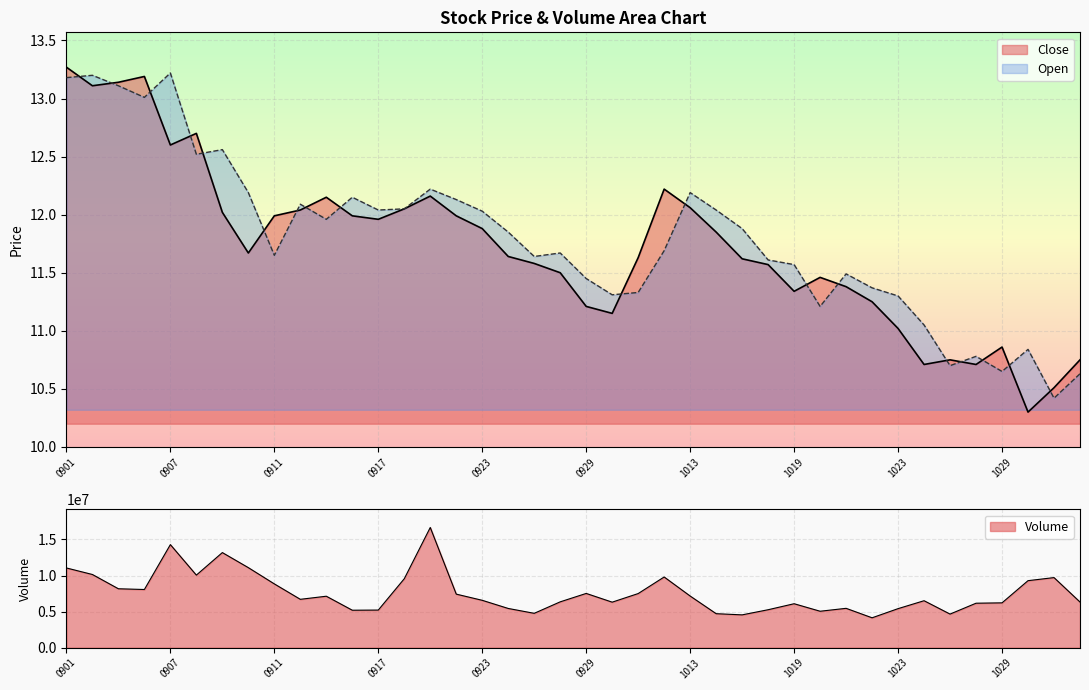

The value of Close at 20200904 is 4.7. True or false?

False